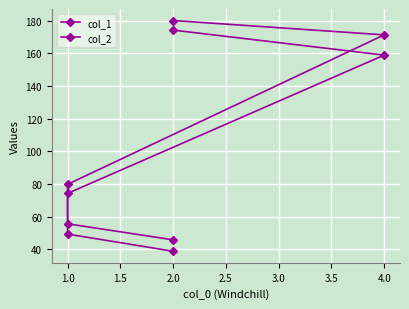

Is the value of col_2 at 2.0 greater than the value of col_1 at 4.0?

No